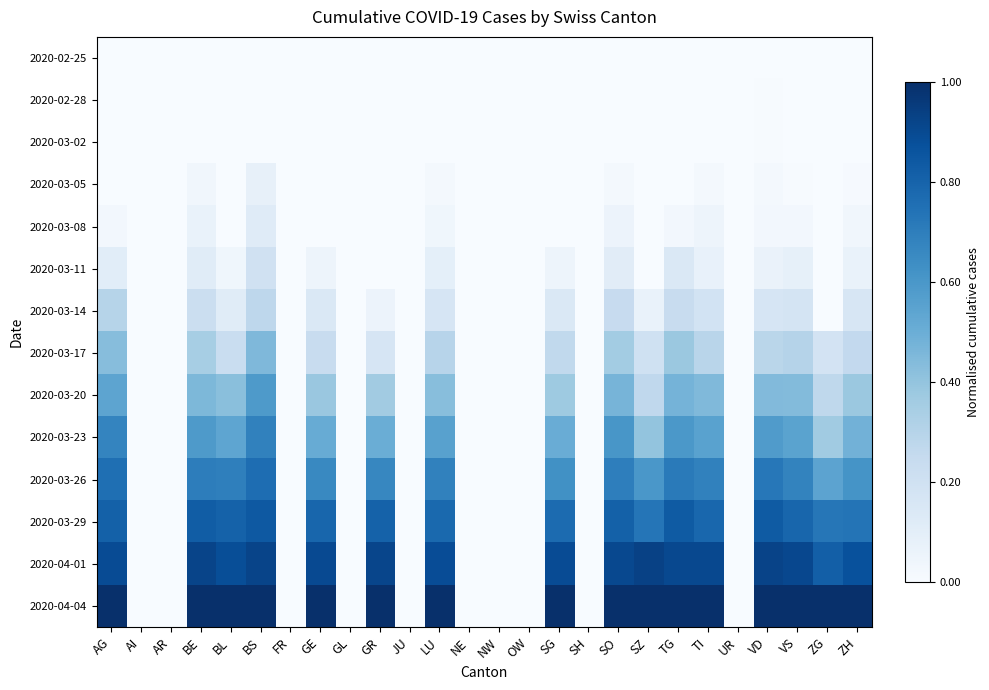

Reading right to left, what are all the values shown in this chart?

2020-02-25: ZH=0.0	ZG=0.0	VS=0.0	VD=0.0	UR=0.0	TI=0.0	TG=0.0	SZ=0.0	SO=0.0	SH=0.0	SG=0.0	OW=0.0	NW=0.0	NE=0.0	LU=0.0	JU=0.0	GR=0.0	GL=0.0	GE=0.0	FR=0.0	BS=0.0	BL=0.0	BE=0.0	AR=0.0	AI=0.0	AG=0.0
2020-02-28: ZH=0.0	ZG=0.0	VS=0.0	VD=0.0	UR=0.0	TI=0.0	TG=0.0	SZ=0.0	SO=0.0	SH=0.0	SG=0.0	OW=0.0	NW=0.0	NE=0.0	LU=0.0	JU=0.0	GR=0.0	GL=0.0	GE=0.0	FR=0.0	BS=0.0	BL=0.0	BE=0.0	AR=0.0	AI=0.0	AG=0.0
2020-03-02: ZH=0.0	ZG=0.0	VS=0.0	VD=0.0	UR=0.0	TI=0.0	TG=0.0	SZ=0.0	SO=0.0	SH=0.0	SG=0.0	OW=0.0	NW=0.0	NE=0.0	LU=0.0	JU=0.0	GR=0.0	GL=0.0	GE=0.0	FR=0.0	BS=0.0	BL=0.0	BE=0.0	AR=0.0	AI=0.0	AG=0.0
2020-03-05: ZH=0.0	ZG=0.0	VS=0.0	VD=0.0	UR=0.0	TI=0.0	TG=0.0	SZ=0.0	SO=0.0	SH=0.0	SG=0.0	OW=0.0	NW=0.0	NE=0.0	LU=0.0	JU=0.0	GR=0.0	GL=0.0	GE=0.0	FR=0.0	BS=0.1	BL=0.0	BE=0.0	AR=0.0	AI=0.0	AG=0.0
2020-03-08: ZH=0.0	ZG=0.0	VS=0.0	VD=0.0	UR=0.0	TI=0.0	TG=0.0	SZ=0.0	SO=0.1	SH=0.0	SG=0.0	OW=0.0	NW=0.0	NE=0.0	LU=0.0	JU=0.0	GR=0.0	GL=0.0	GE=0.0	FR=0.0	BS=0.1	BL=0.0	BE=0.1	AR=0.0	AI=0.0	AG=0.0
2020-03-11: ZH=0.1	ZG=0.0	VS=0.1	VD=0.1	UR=0.0	TI=0.1	TG=0.1	SZ=0.0	SO=0.1	SH=0.0	SG=0.0	OW=0.0	NW=0.0	NE=0.0	LU=0.1	JU=0.0	GR=0.0	GL=0.0	GE=0.0	FR=0.0	BS=0.2	BL=0.0	BE=0.1	AR=0.0	AI=0.0	AG=0.1
2020-03-14: ZH=0.2	ZG=0.0	VS=0.2	VD=0.2	UR=0.0	TI=0.2	TG=0.2	SZ=0.1	SO=0.2	SH=0.0	SG=0.1	OW=0.0	NW=0.0	NE=0.0	LU=0.2	JU=0.0	GR=0.1	GL=0.0	GE=0.1	FR=0.0	BS=0.3	BL=0.1	BE=0.2	AR=0.0	AI=0.0	AG=0.3
2020-03-17: ZH=0.3	ZG=0.2	VS=0.3	VD=0.3	UR=0.0	TI=0.3	TG=0.4	SZ=0.2	SO=0.4	SH=0.0	SG=0.3	OW=0.0	NW=0.0	NE=0.0	LU=0.3	JU=0.0	GR=0.2	GL=0.0	GE=0.2	FR=0.0	BS=0.5	BL=0.2	BE=0.3	AR=0.0	AI=0.0	AG=0.4
2020-03-20: ZH=0.4	ZG=0.3	VS=0.4	VD=0.4	UR=0.0	TI=0.4	TG=0.5	SZ=0.3	SO=0.5	SH=0.0	SG=0.4	OW=0.0	NW=0.0	NE=0.0	LU=0.4	JU=0.0	GR=0.4	GL=0.0	GE=0.4	FR=0.0	BS=0.6	BL=0.4	BE=0.5	AR=0.0	AI=0.0	AG=0.5
2020-03-23: ZH=0.5	ZG=0.4	VS=0.5	VD=0.6	UR=0.0	TI=0.6	TG=0.6	SZ=0.4	SO=0.6	SH=0.0	SG=0.5	OW=0.0	NW=0.0	NE=0.0	LU=0.6	JU=0.0	GR=0.5	GL=0.0	GE=0.5	FR=0.0	BS=0.7	BL=0.5	BE=0.6	AR=0.0	AI=0.0	AG=0.7
2020-03-26: ZH=0.6	ZG=0.5	VS=0.7	VD=0.7	UR=0.0	TI=0.7	TG=0.7	SZ=0.6	SO=0.7	SH=0.0	SG=0.6	OW=0.0	NW=0.0	NE=0.0	LU=0.7	JU=0.0	GR=0.7	GL=0.0	GE=0.7	FR=0.0	BS=0.8	BL=0.7	BE=0.7	AR=0.0	AI=0.0	AG=0.8
2020-03-29: ZH=0.7	ZG=0.7	VS=0.8	VD=0.8	UR=0.0	TI=0.8	TG=0.8	SZ=0.7	SO=0.8	SH=0.0	SG=0.8	OW=0.0	NW=0.0	NE=0.0	LU=0.8	JU=0.0	GR=0.8	GL=0.0	GE=0.8	FR=0.0	BS=0.8	BL=0.8	BE=0.8	AR=0.0	AI=0.0	AG=0.8
2020-04-01: ZH=0.9	ZG=0.8	VS=0.9	VD=0.9	UR=0.0	TI=0.9	TG=0.9	SZ=0.9	SO=0.9	SH=0.0	SG=0.9	OW=0.0	NW=0.0	NE=0.0	LU=0.9	JU=0.0	GR=0.9	GL=0.0	GE=0.9	FR=0.0	BS=0.9	BL=0.9	BE=0.9	AR=0.0	AI=0.0	AG=0.9
2020-04-04: ZH=1.0	ZG=1.0	VS=1.0	VD=1.0	UR=0.0	TI=1.0	TG=1.0	SZ=1.0	SO=1.0	SH=0.0	SG=1.0	OW=0.0	NW=0.0	NE=0.0	LU=1.0	JU=0.0	GR=1.0	GL=0.0	GE=1.0	FR=0.0	BS=1.0	BL=1.0	BE=1.0	AR=0.0	AI=0.0	AG=1.0